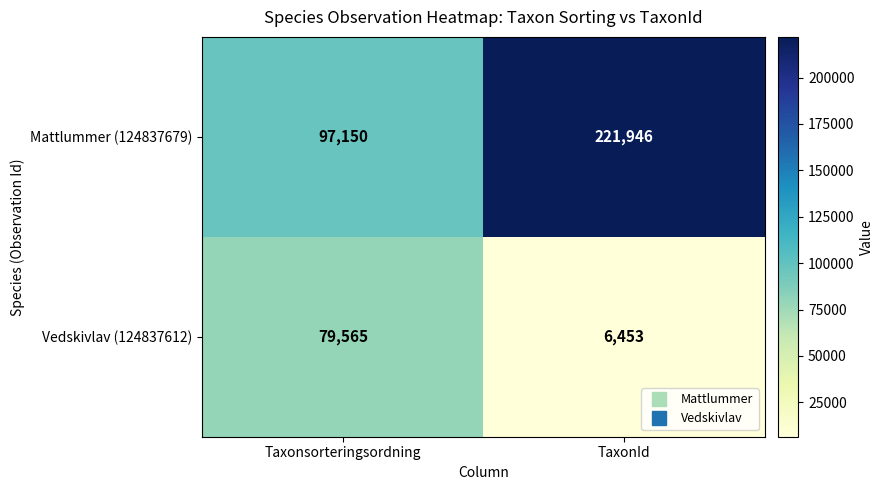

Which series changed the most between Taxonsorteringsordning and TaxonId?

Mattlummer (124837679)